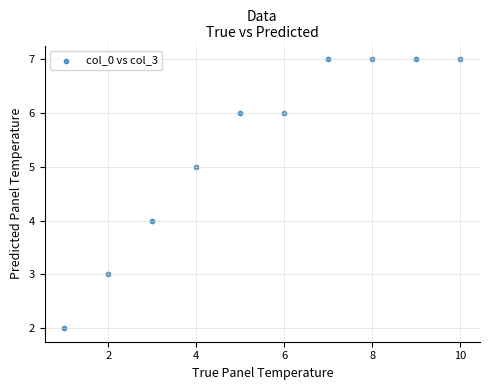

What is the range of Y values (max minus min)?

5